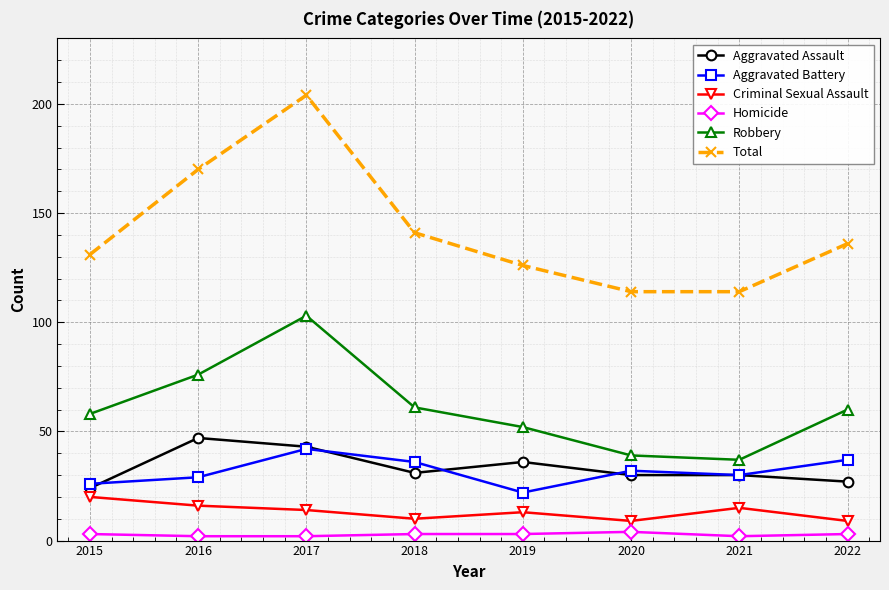

What is the highest value of the Total series?

204